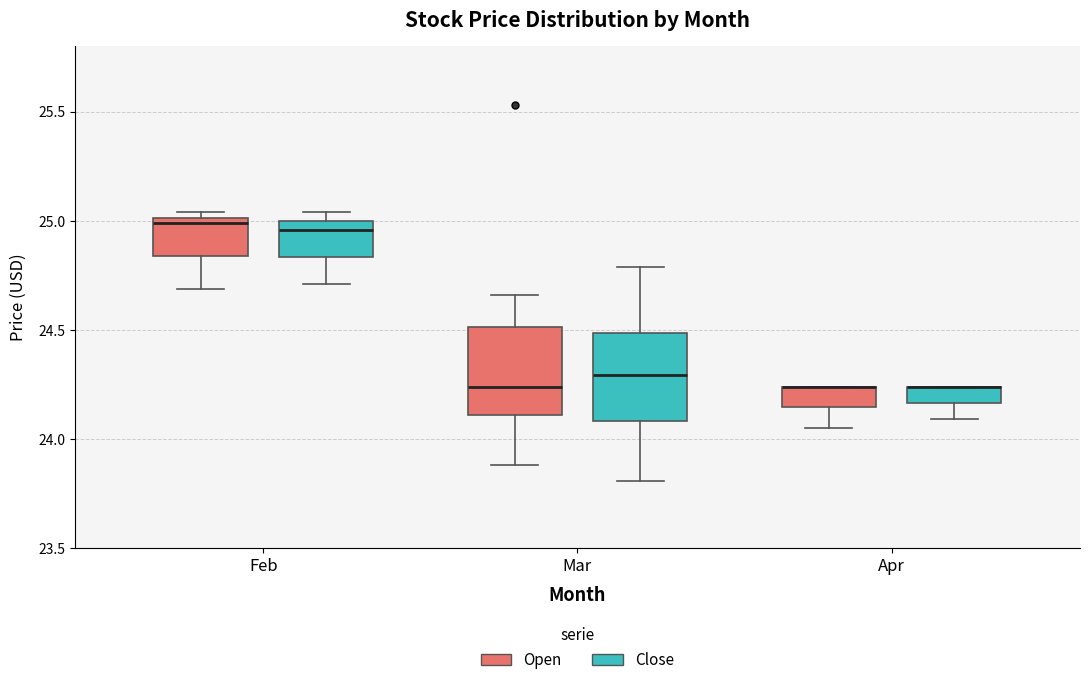

Where does the median line of the box for Mar (Close) sit on the y-axis? The values are not printed on the chart, so give them approximately, as read against the axis.

24.30